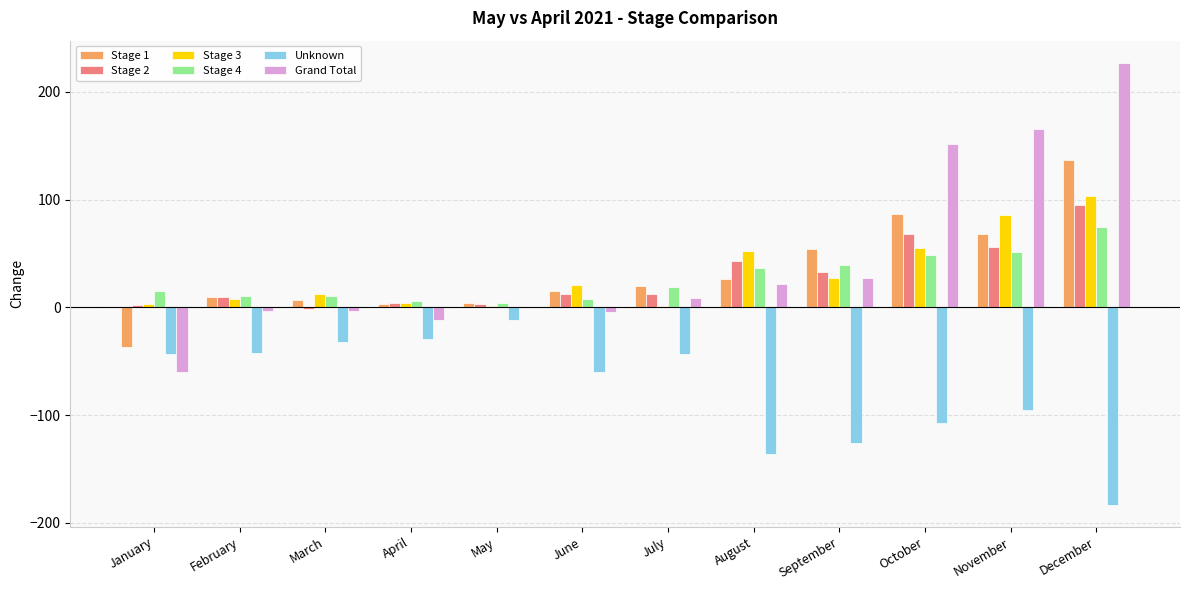

What is the sum of all Unknown values?

-908